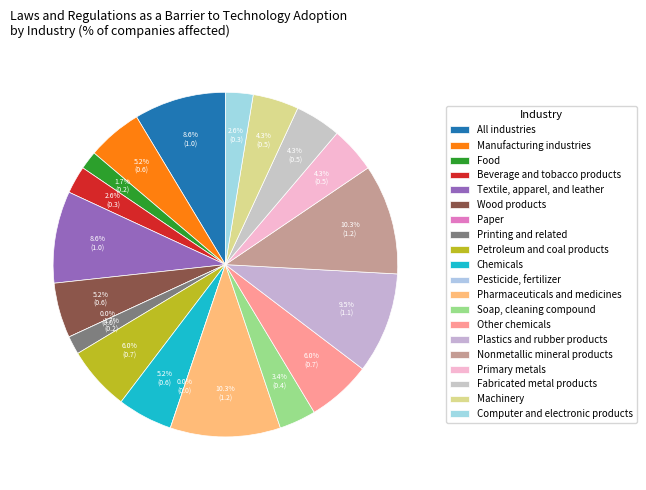

Rank the categories by value from lowest to highest.

Paper, Pesticide, fertilizer, Food, Printing and related, Beverage and tobacco products, Computer and electronic products, Soap, cleaning compound, Primary metals, Fabricated metal products, Machinery, Manufacturing industries, Wood products, Chemicals, Petroleum and coal products, Other chemicals, All industries, Textile, apparel, and leather, Plastics and rubber products, Pharmaceuticals and medicines, Nonmetallic mineral products